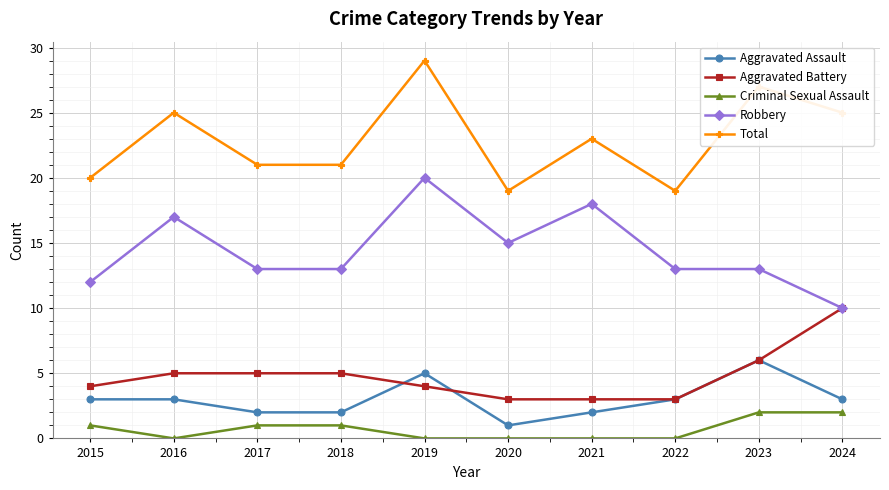

List the series in order of their peak value, lowest first.

Criminal Sexual Assault, Aggravated Assault, Aggravated Battery, Robbery, Total